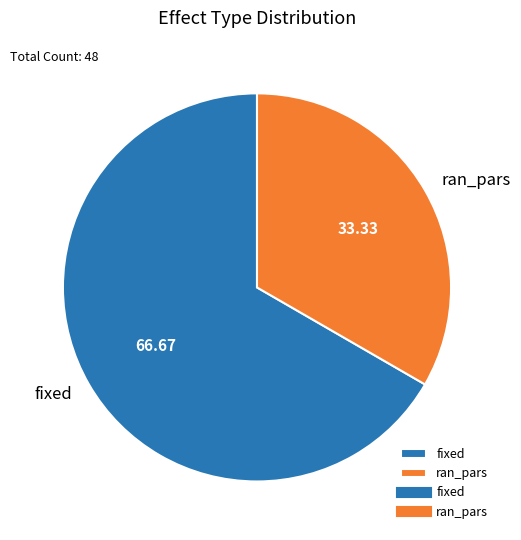

What is the smallest slice in the pie chart?

ran_pars